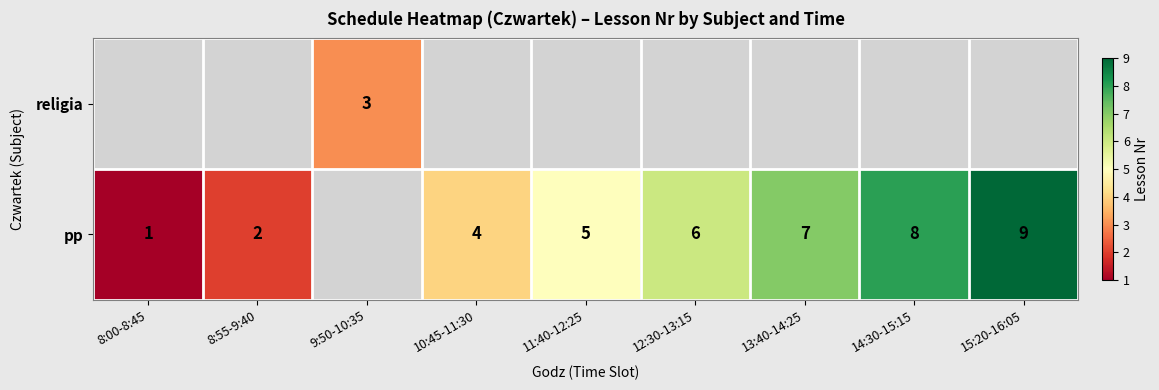

The pp series shows 11 at 13:40-14:25. True or false?

False